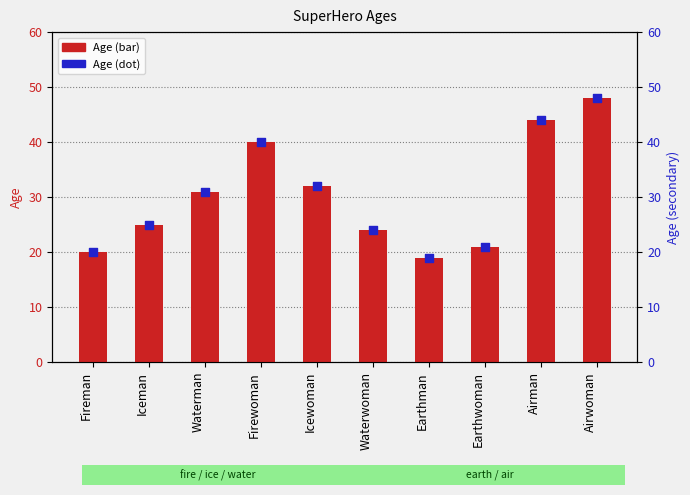

Which series reaches the minimum Y coordinate?

Age